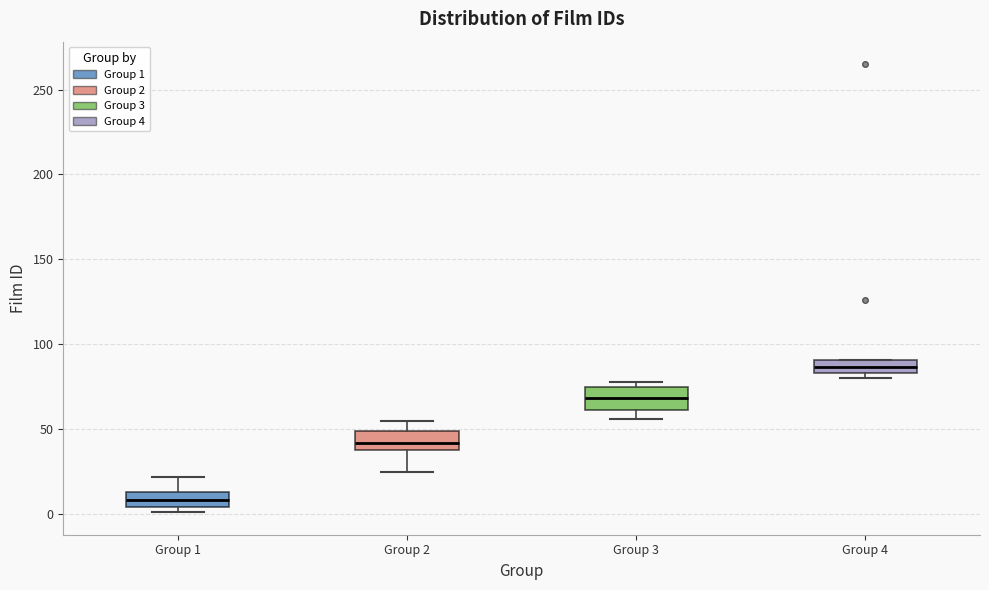

Which box has the lowest median line?

Group 1